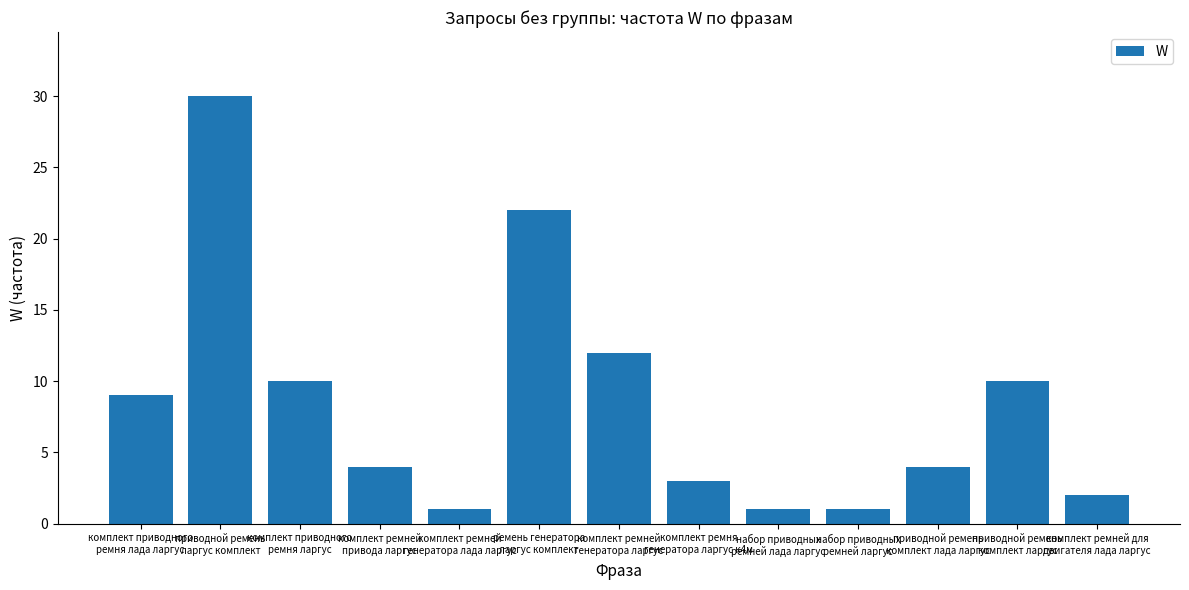

What is the sum of all values?

109